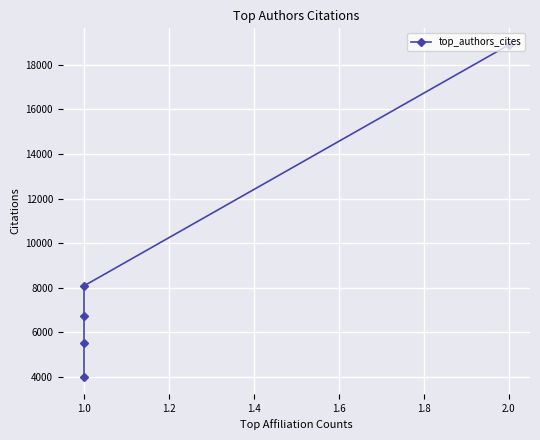

What is the difference between the maximum and second lowest values?

13366